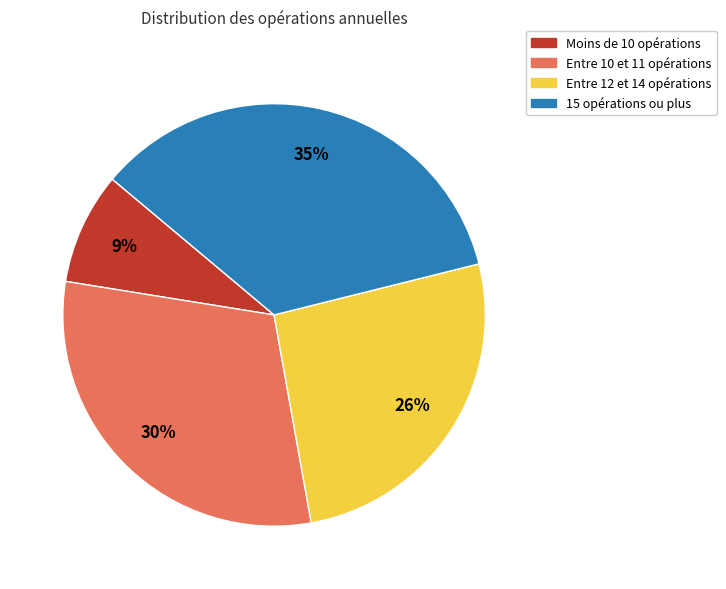

Is there any slice that represents more than half of the pie?

No